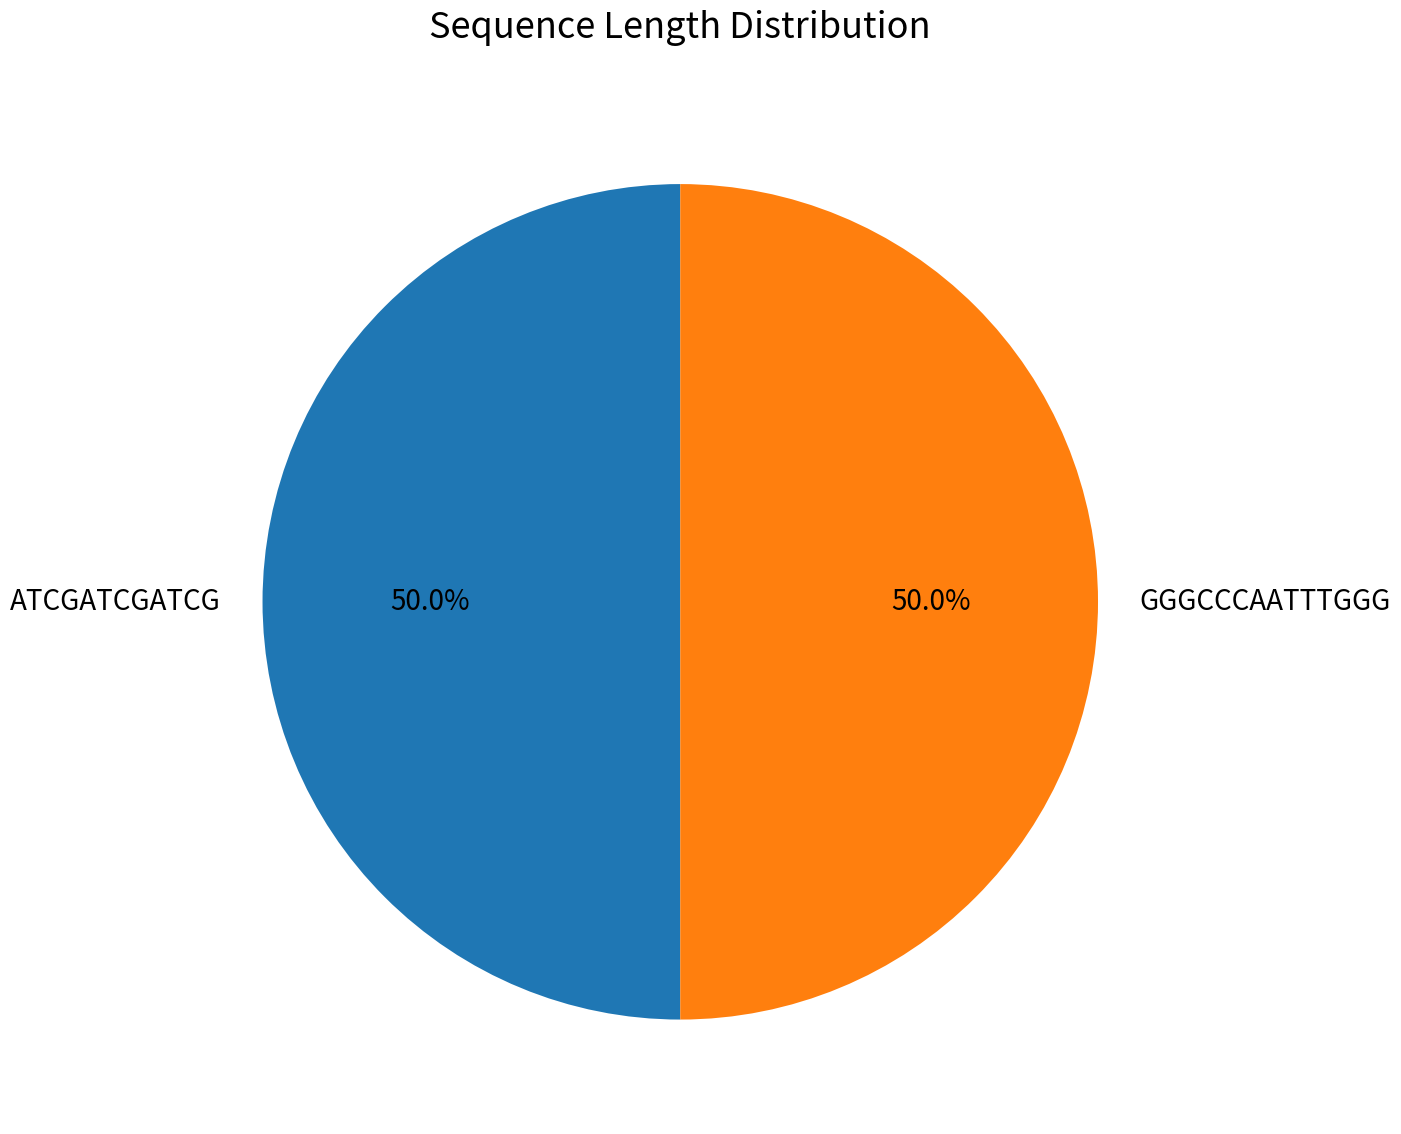

Approximately how many times larger is the value at ATCGATCGATCG compared to GGGCCCAATTTGGG?

1.0